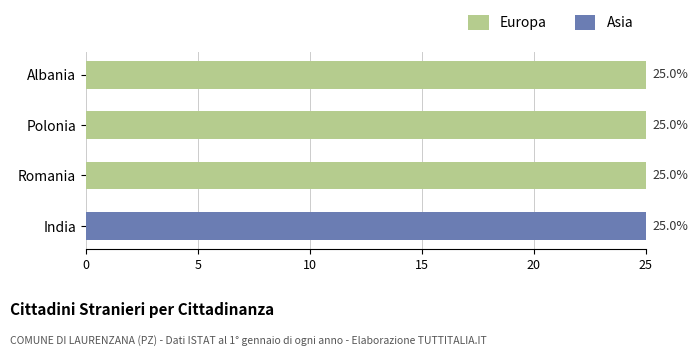

Which series has the largest total across all categories?

Europa